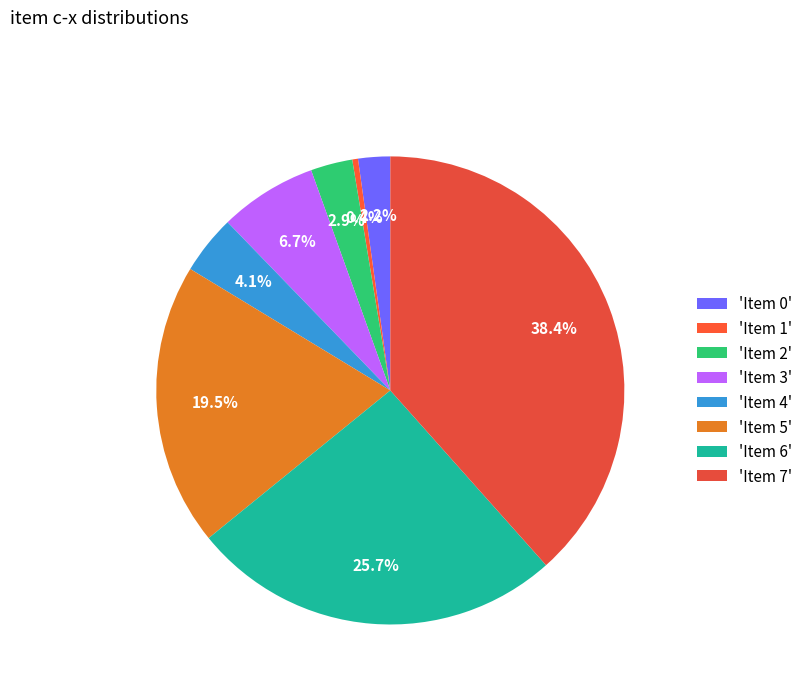

To the nearest percent, what is the average slice percentage?

12%